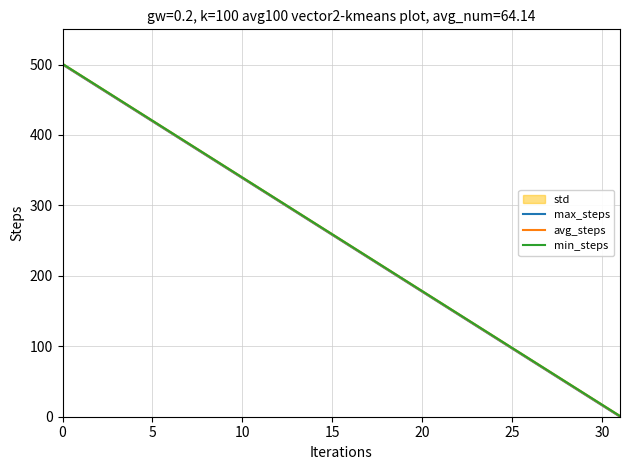

What is the spread (max minus min) of values at 18?

1.0